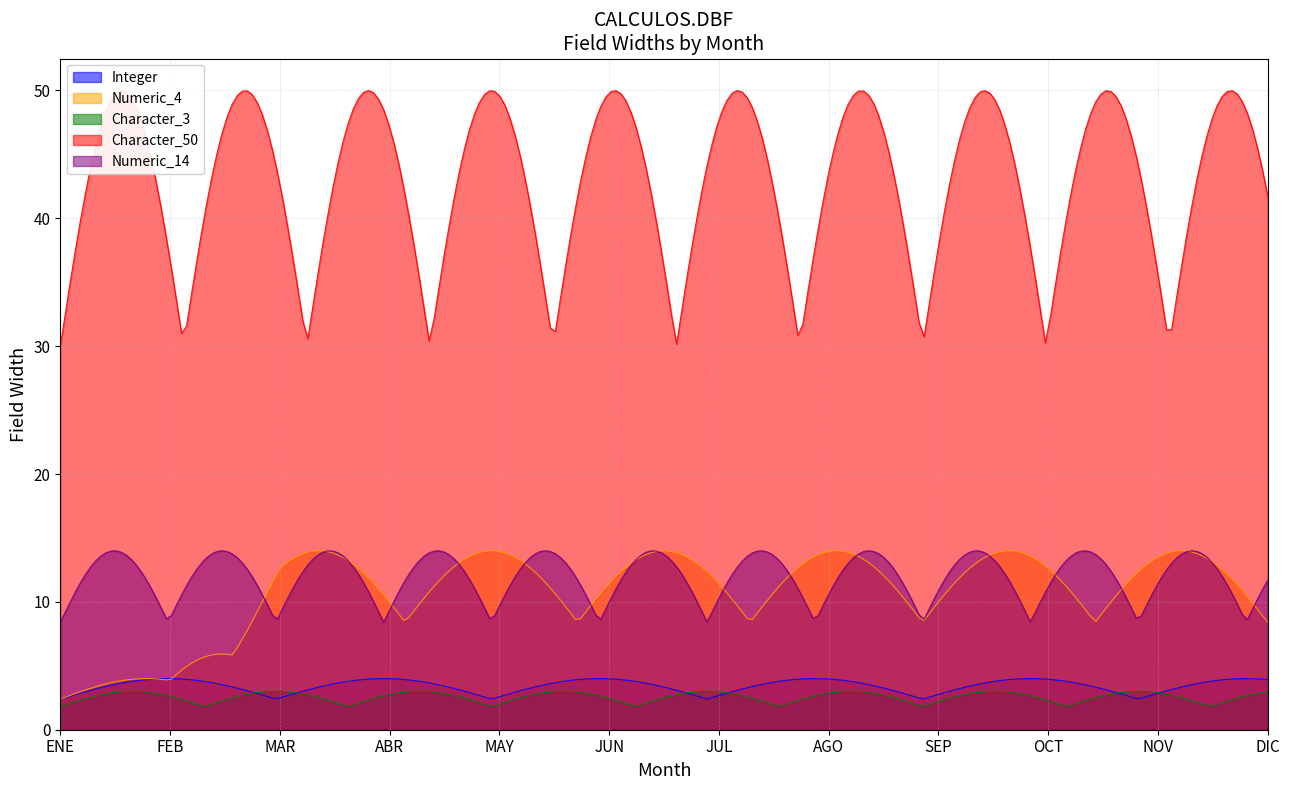

Does the chart have visible grid lines?

Yes